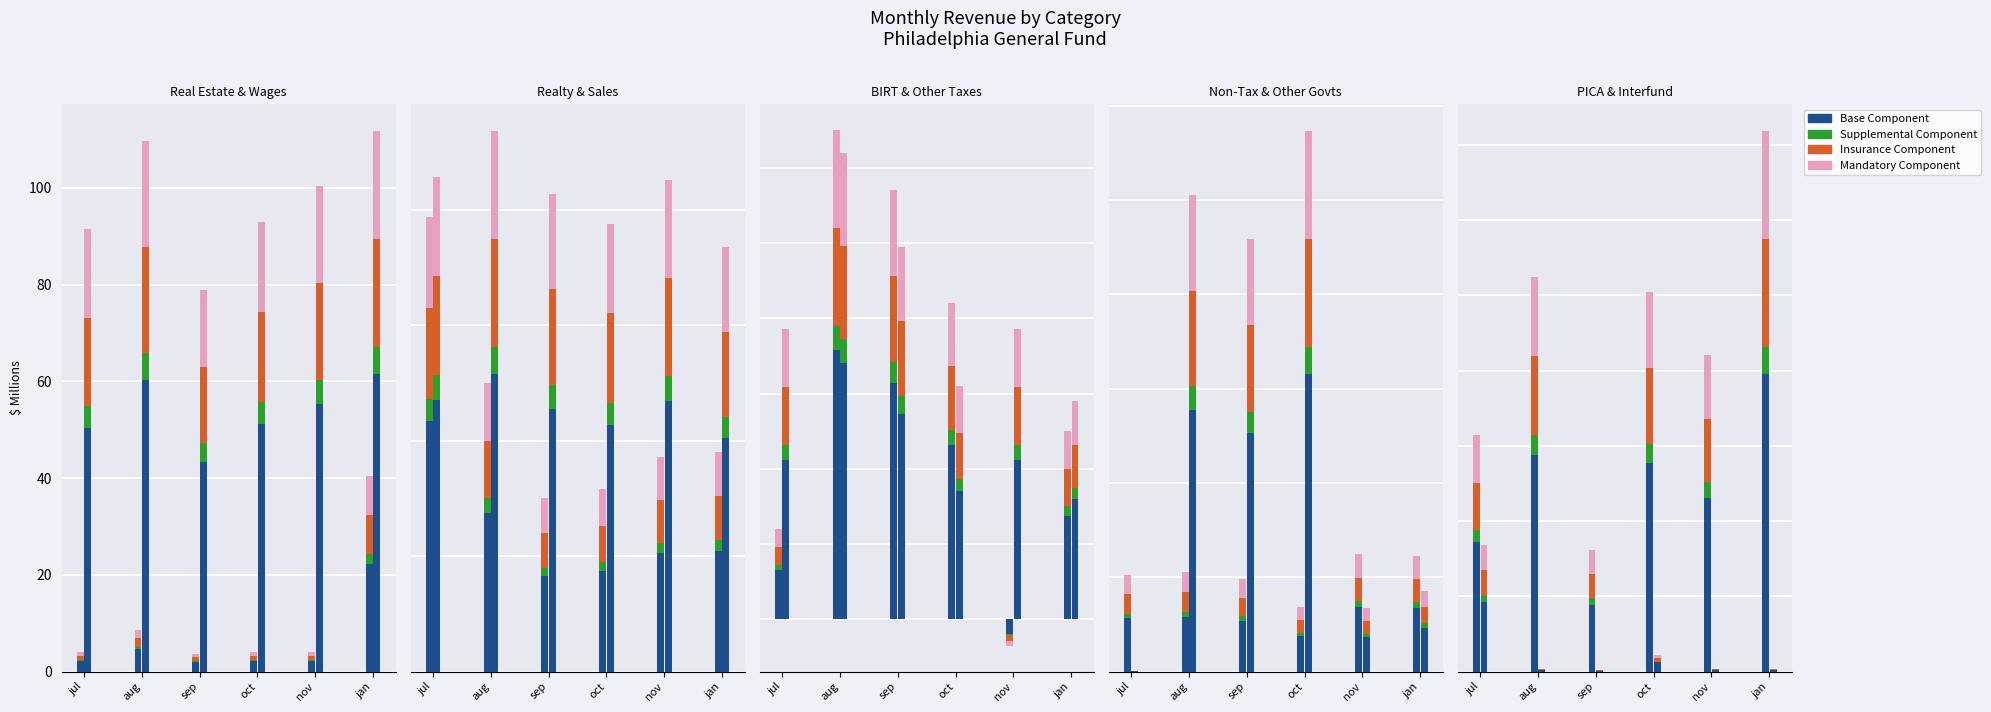

Rank the series at aug from lowest to highest value.

Supplemental, Insurance, Mandatory, Base